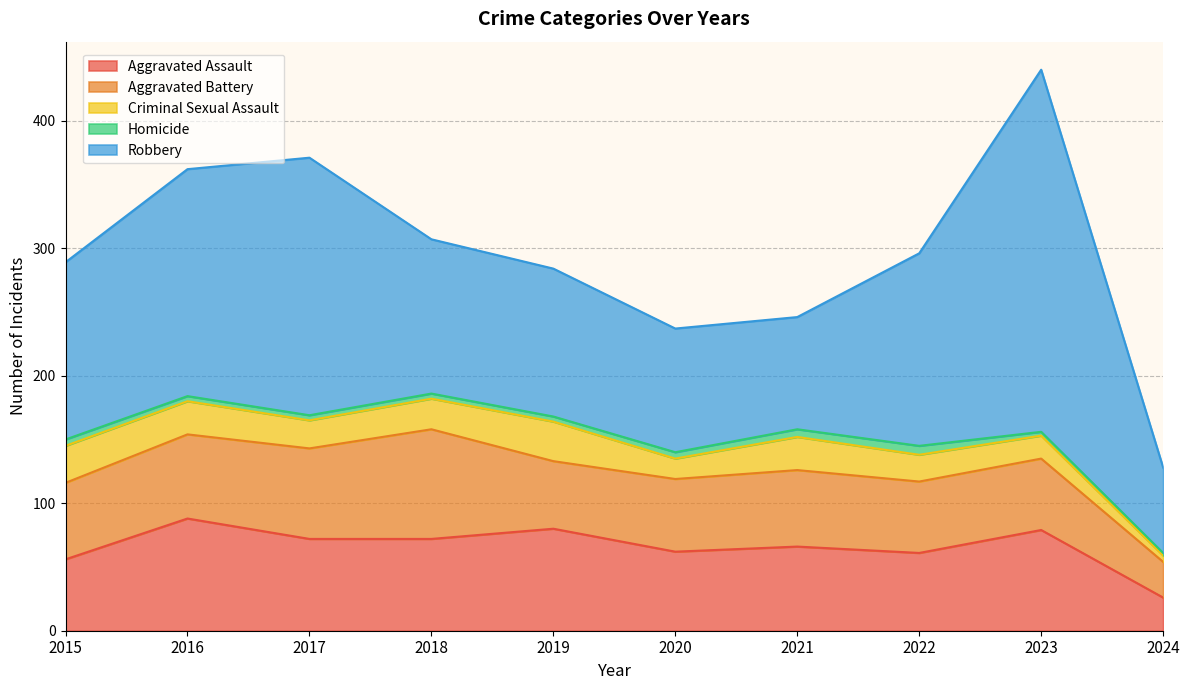

Is the value of Homicide at 2022 greater than the value of Criminal Sexual Assault at 2021?

No